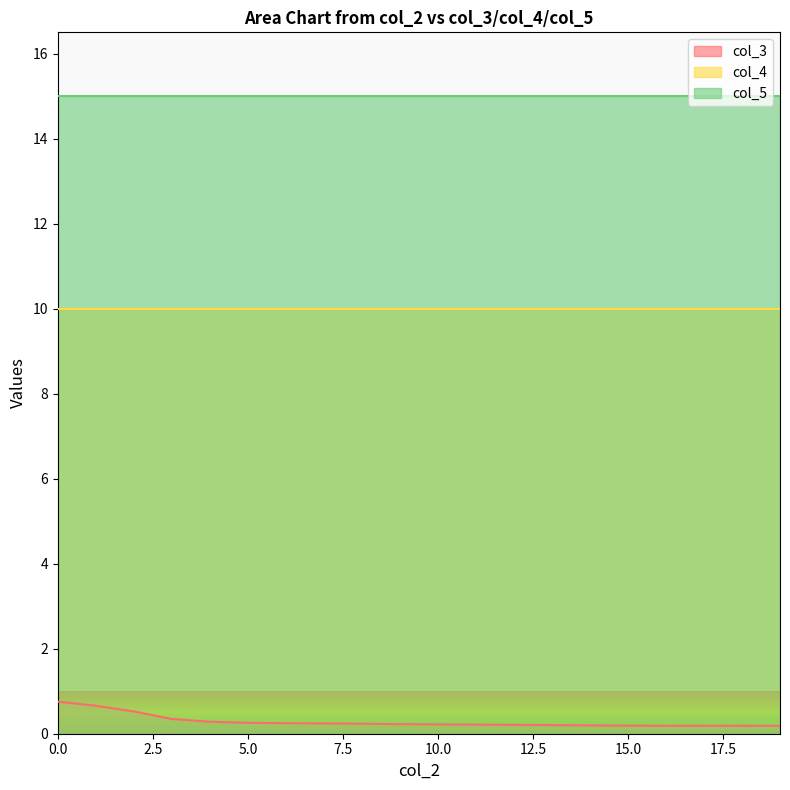

True or false: col_4 has a value of 14.2 at 11.

False